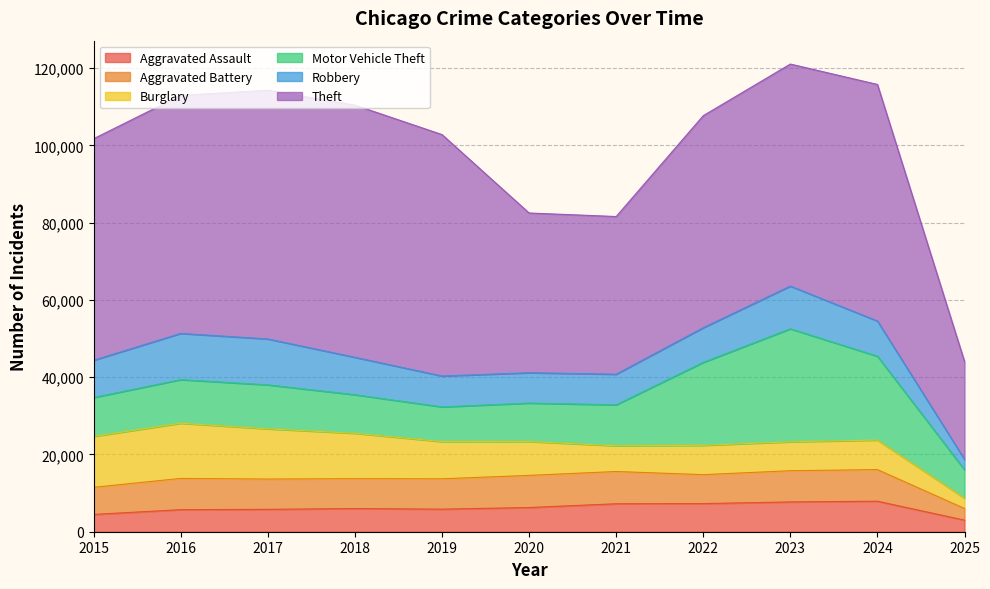

How many interior local valleys does the Aggravated Assault series have?

1